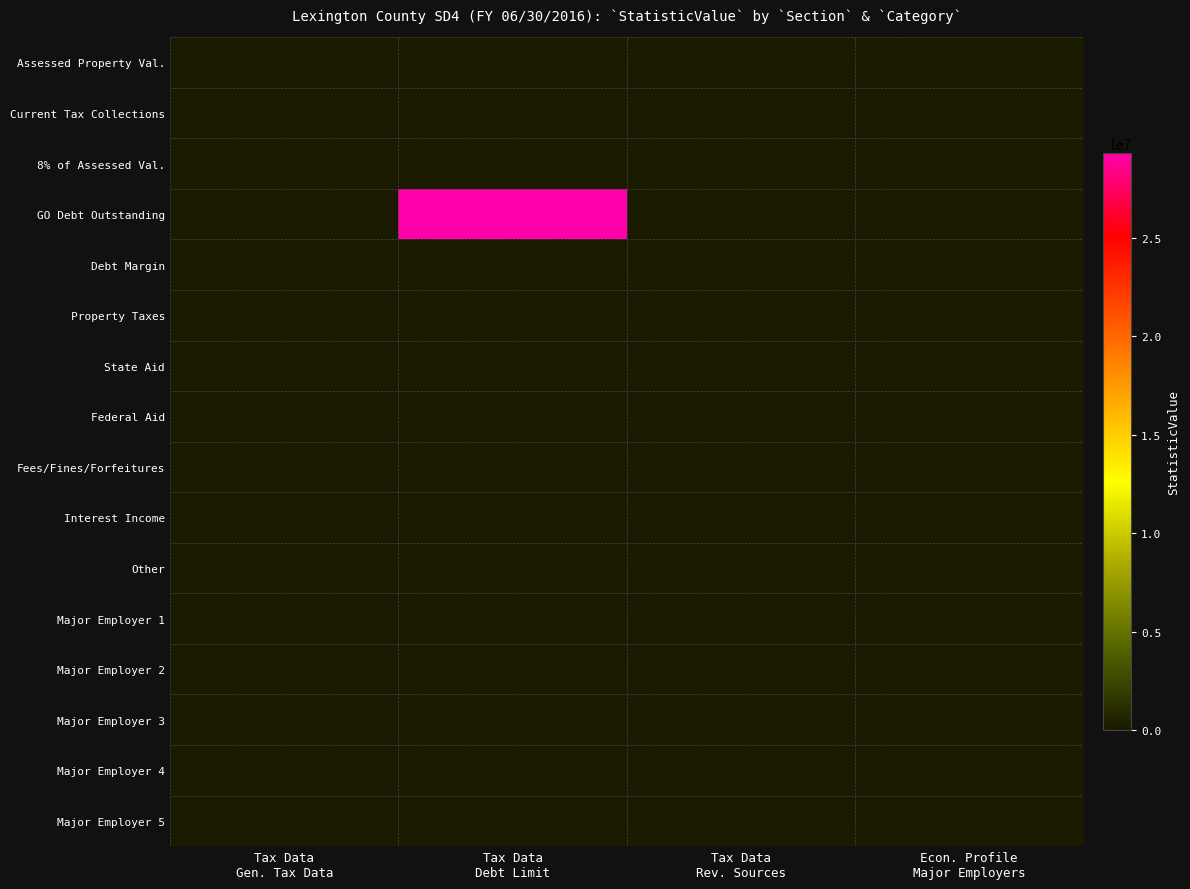

Reading left to right, what are all the values shown in this chart?

Assessed Property Val.: Tax Data
Gen. Tax Data=0	Tax Data
Debt Limit=0	Tax Data
Rev. Sources=0	Econ. Profile
Major Employers=0
Current Tax Collections: Tax Data
Gen. Tax Data=0	Tax Data
Debt Limit=0	Tax Data
Rev. Sources=0	Econ. Profile
Major Employers=0
8% of Assessed Val.: Tax Data
Gen. Tax Data=0	Tax Data
Debt Limit=0	Tax Data
Rev. Sources=0	Econ. Profile
Major Employers=0
GO Debt Outstanding: Tax Data
Gen. Tax Data=0	Tax Data
Debt Limit=29280000	Tax Data
Rev. Sources=0	Econ. Profile
Major Employers=0
Debt Margin: Tax Data
Gen. Tax Data=0	Tax Data
Debt Limit=-29280000	Tax Data
Rev. Sources=0	Econ. Profile
Major Employers=0
Property Taxes: Tax Data
Gen. Tax Data=0	Tax Data
Debt Limit=0	Tax Data
Rev. Sources=0	Econ. Profile
Major Employers=0
State Aid: Tax Data
Gen. Tax Data=0	Tax Data
Debt Limit=0	Tax Data
Rev. Sources=0	Econ. Profile
Major Employers=0
Federal Aid: Tax Data
Gen. Tax Data=0	Tax Data
Debt Limit=0	Tax Data
Rev. Sources=0	Econ. Profile
Major Employers=0
Fees/Fines/Forfeitures: Tax Data
Gen. Tax Data=0	Tax Data
Debt Limit=0	Tax Data
Rev. Sources=0	Econ. Profile
Major Employers=0
Interest Income: Tax Data
Gen. Tax Data=0	Tax Data
Debt Limit=0	Tax Data
Rev. Sources=0	Econ. Profile
Major Employers=0
Other: Tax Data
Gen. Tax Data=0	Tax Data
Debt Limit=0	Tax Data
Rev. Sources=0	Econ. Profile
Major Employers=0
Major Employer 1: Tax Data
Gen. Tax Data=0	Tax Data
Debt Limit=0	Tax Data
Rev. Sources=0	Econ. Profile
Major Employers=0
Major Employer 2: Tax Data
Gen. Tax Data=0	Tax Data
Debt Limit=0	Tax Data
Rev. Sources=0	Econ. Profile
Major Employers=0
Major Employer 3: Tax Data
Gen. Tax Data=0	Tax Data
Debt Limit=0	Tax Data
Rev. Sources=0	Econ. Profile
Major Employers=0
Major Employer 4: Tax Data
Gen. Tax Data=0	Tax Data
Debt Limit=0	Tax Data
Rev. Sources=0	Econ. Profile
Major Employers=0
Major Employer 5: Tax Data
Gen. Tax Data=0	Tax Data
Debt Limit=0	Tax Data
Rev. Sources=0	Econ. Profile
Major Employers=0